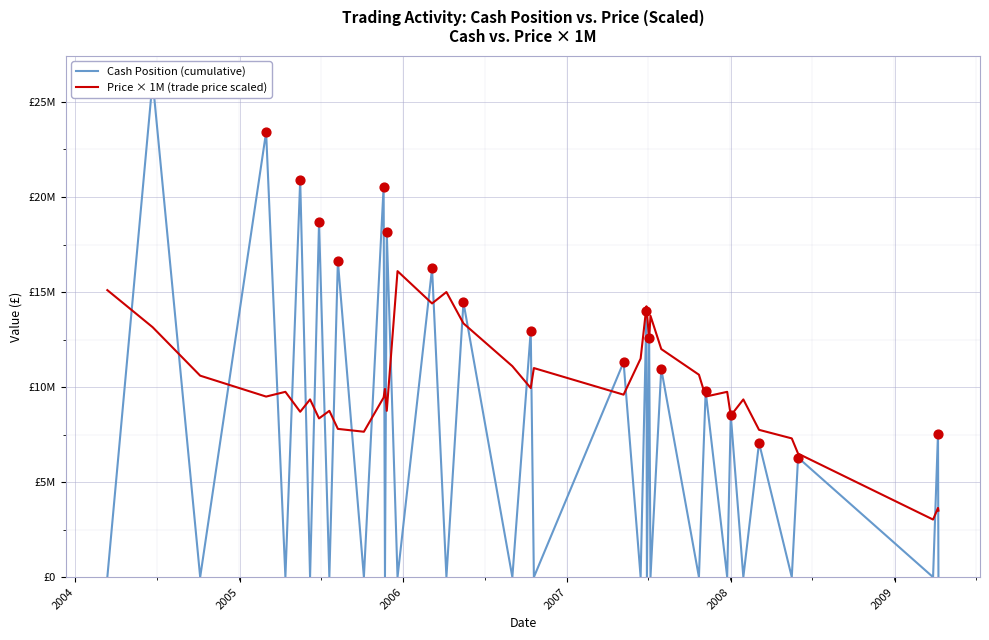

At which category is the sum across all series the highest?

2004